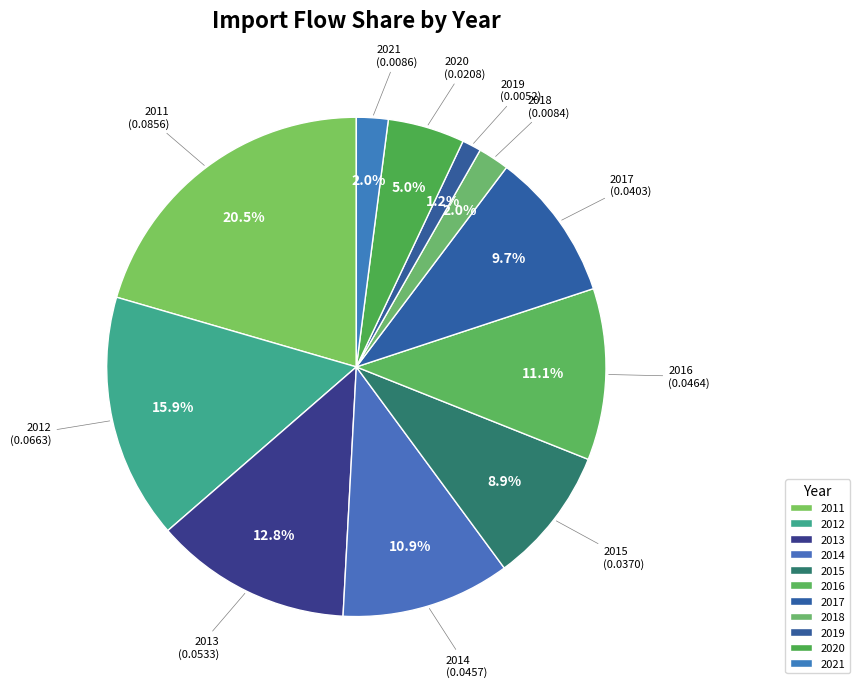

Which category has the biggest portion of the pie?

2011